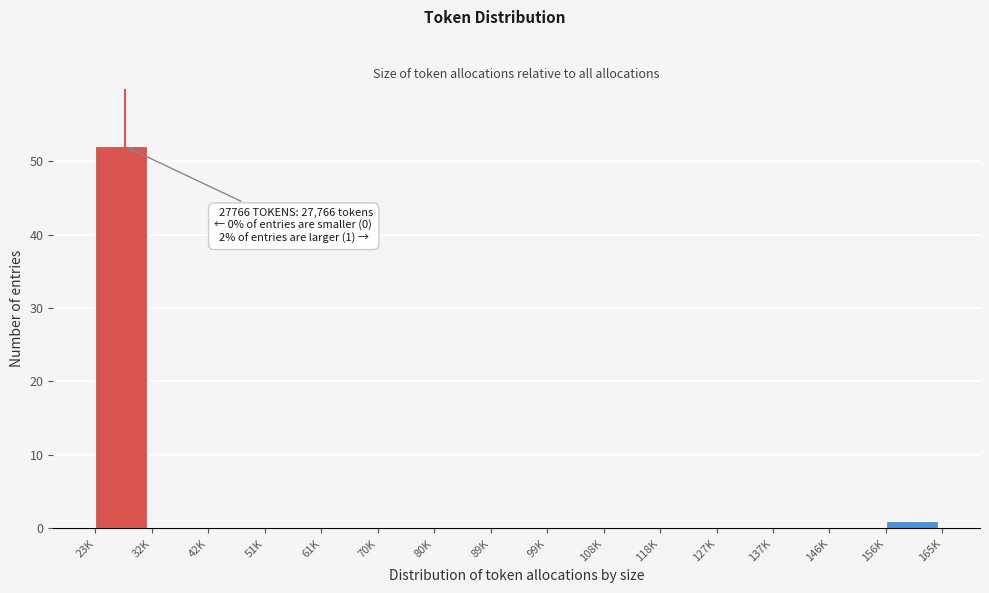

Reading left to right, what are all the values shown in this chart?

23K=52	32K=0	42K=0	51K=0	61K=0	70K=0	80K=0	89K=0	99K=0	108K=0	118K=0	127K=0	137K=0	146K=0	156K=1